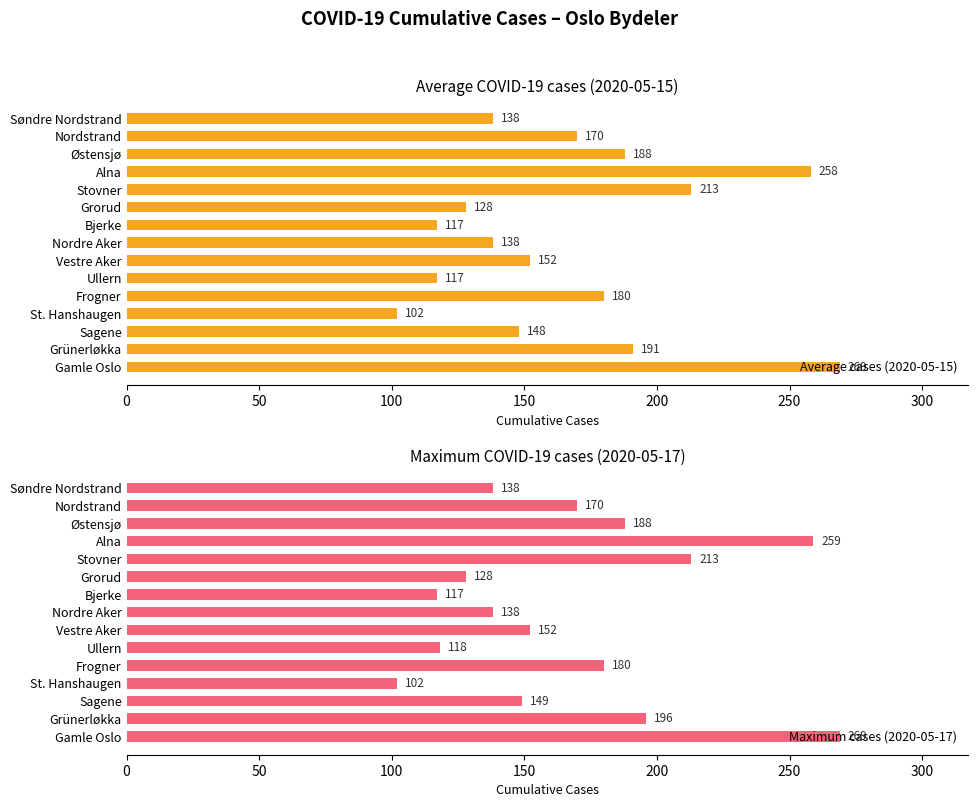

At how many categories does at least one series exceed 136?

11